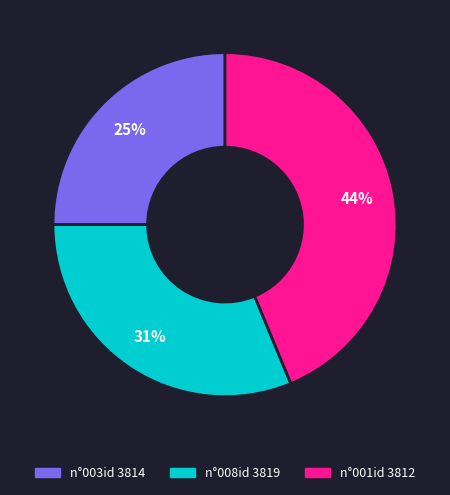

Which category has the smallest portion of the pie?

n°003id 3814